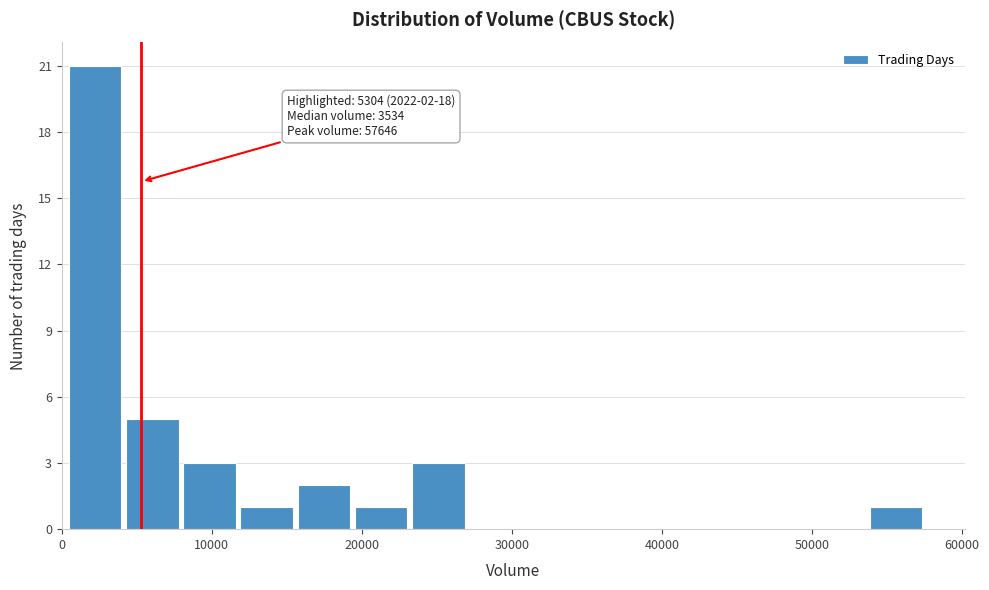

Around what value on the x-axis is the tallest bar? Give the approximate position of its centre, as read against the axis.

2000